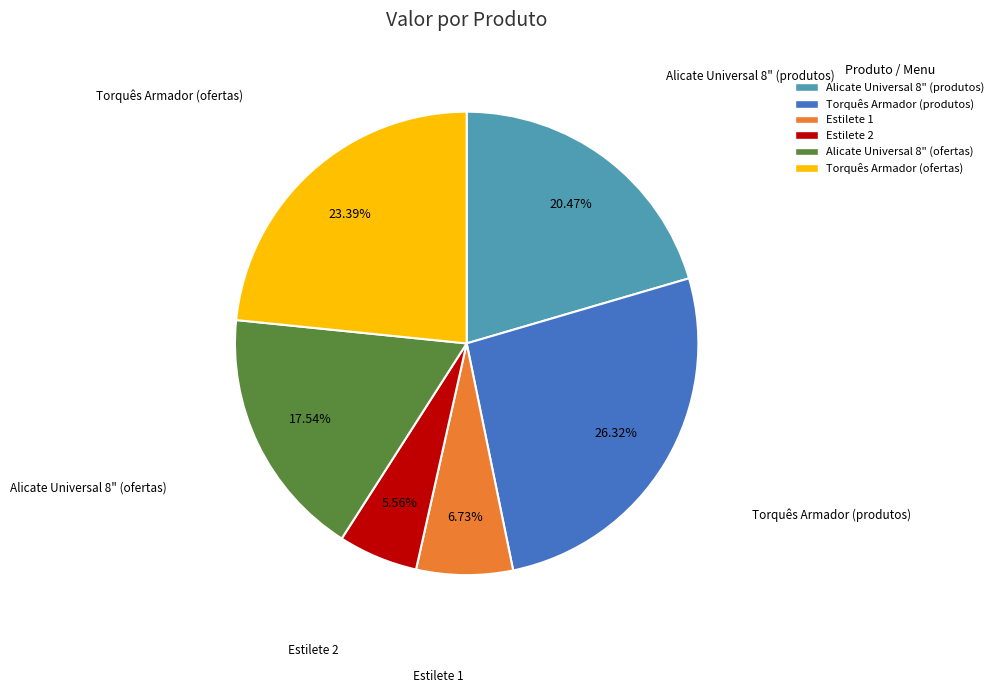

What is the ratio of the value at Torquês Armador (produtos) to the value at Torquês Armador (ofertas)?

1.1